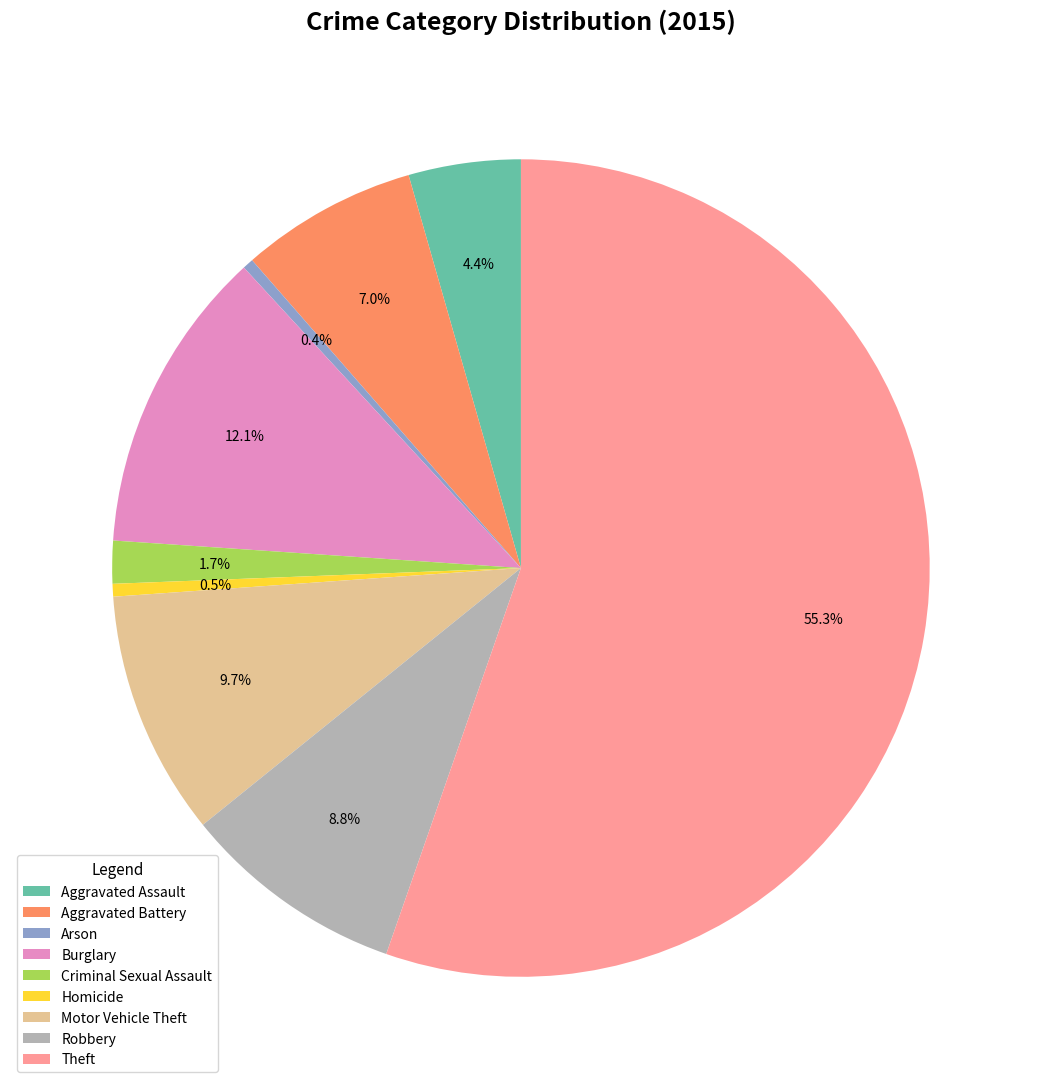

Which category has the biggest portion of the pie?

Theft